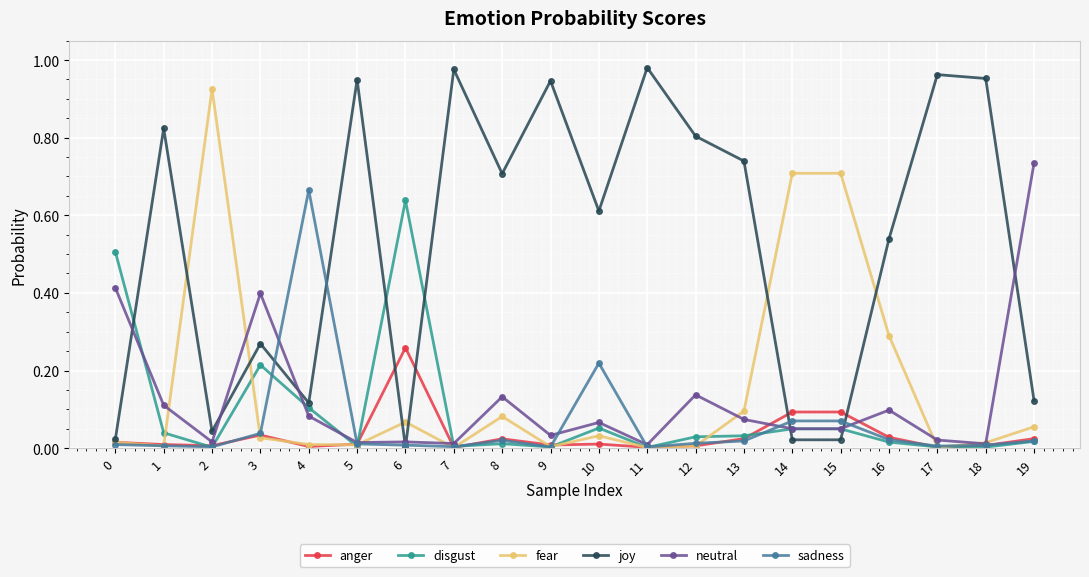

True or false: fear and disgust cross at least once.

True